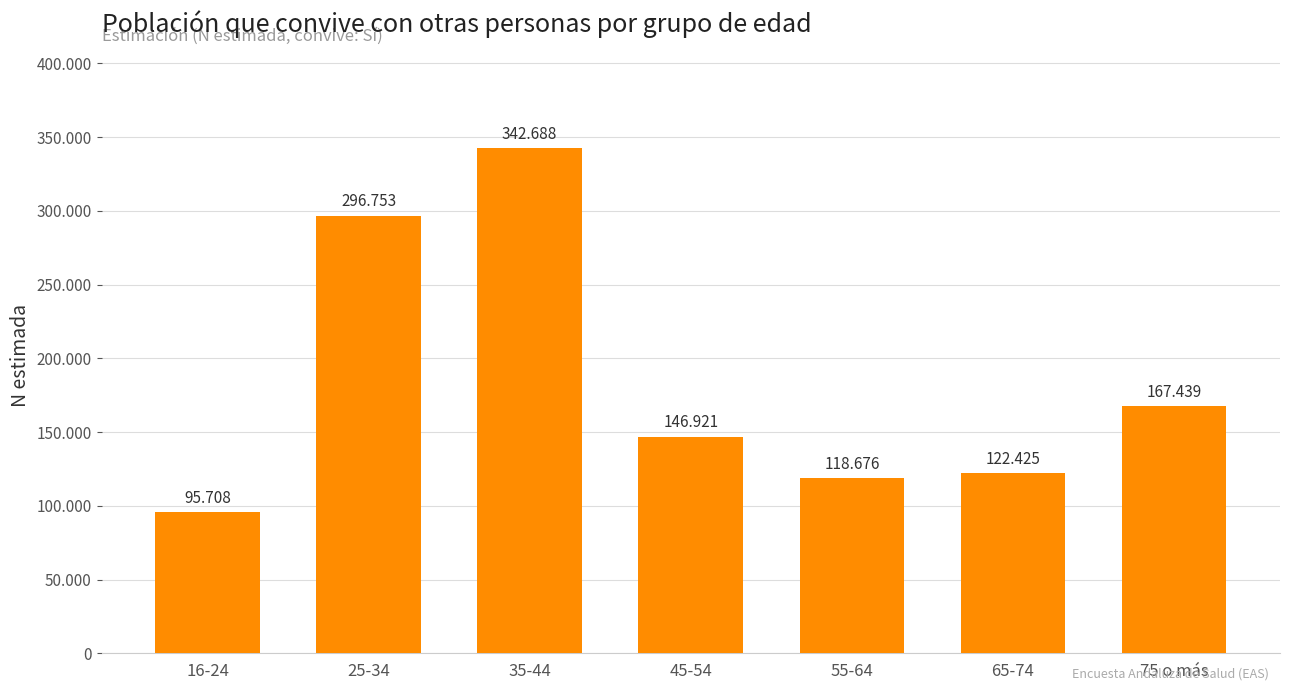

Reading right to left, what are all the values shown in this chart?

75 o más=167439	65-74=122425	55-64=118676	45-54=146921	35-44=342688	25-34=296753	16-24=95708